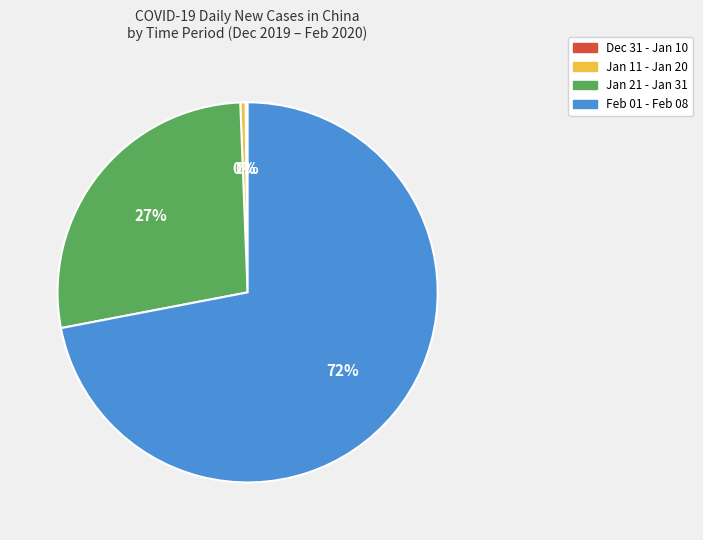

To the nearest percent, what portion does Jan 21 - Jan 31 represent?

27%